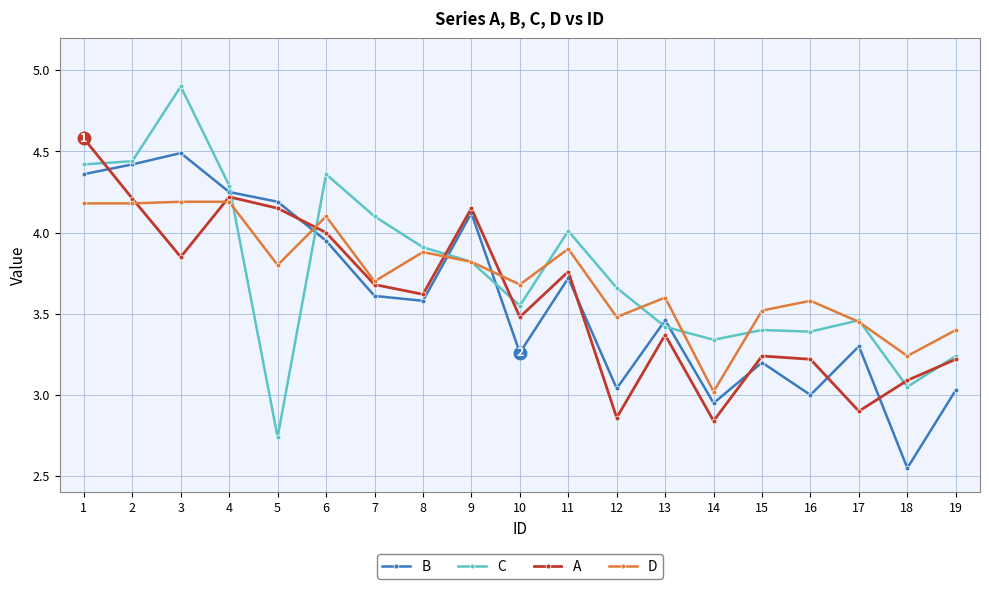

Between 3 and 18, which series saw the biggest shift?

B